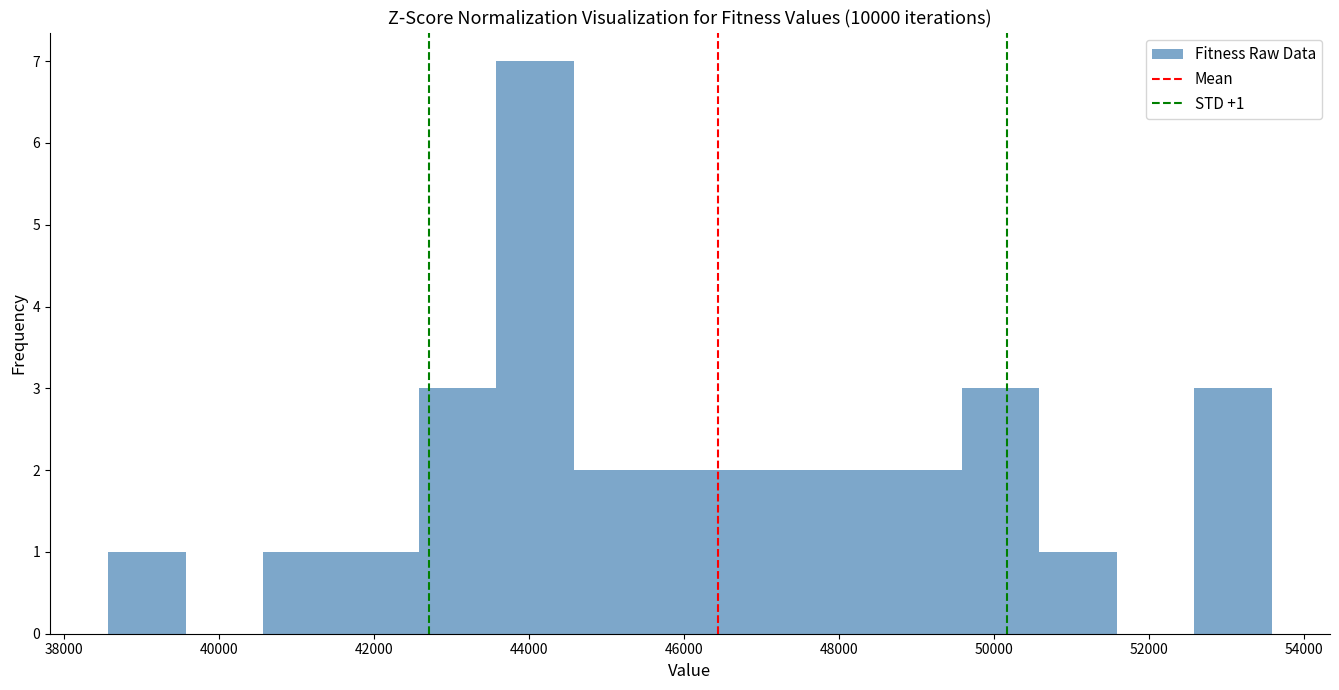

Over which range of the x-axis is the bar tallest?

43600 to 44600